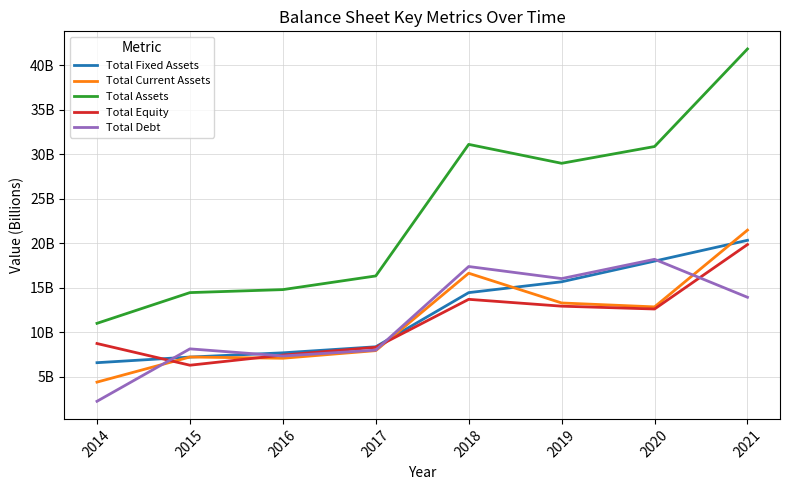

How many times do Total Debt and Total Equity cross each other?

4